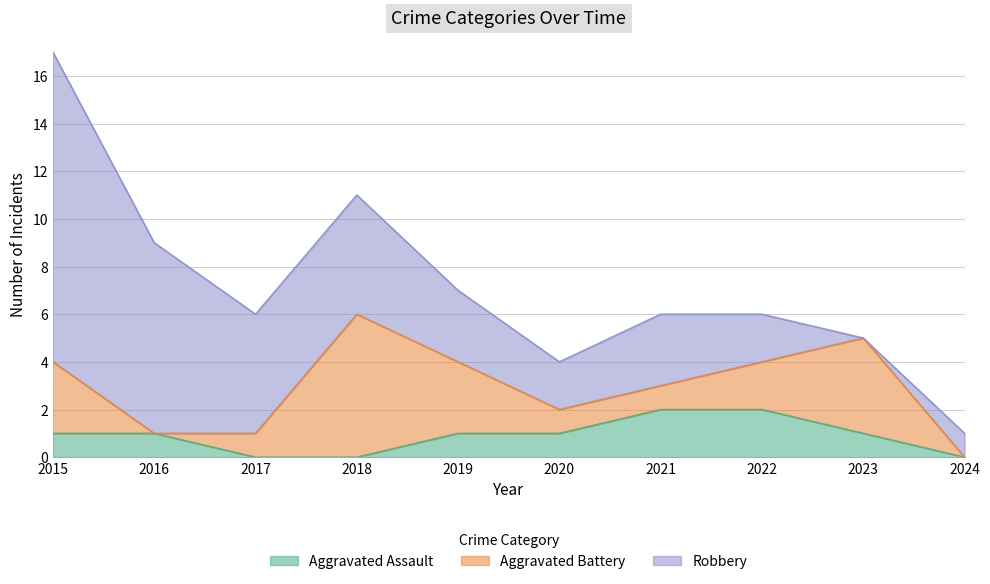

True or false: Robbery has a value of 3 at 2017.

False